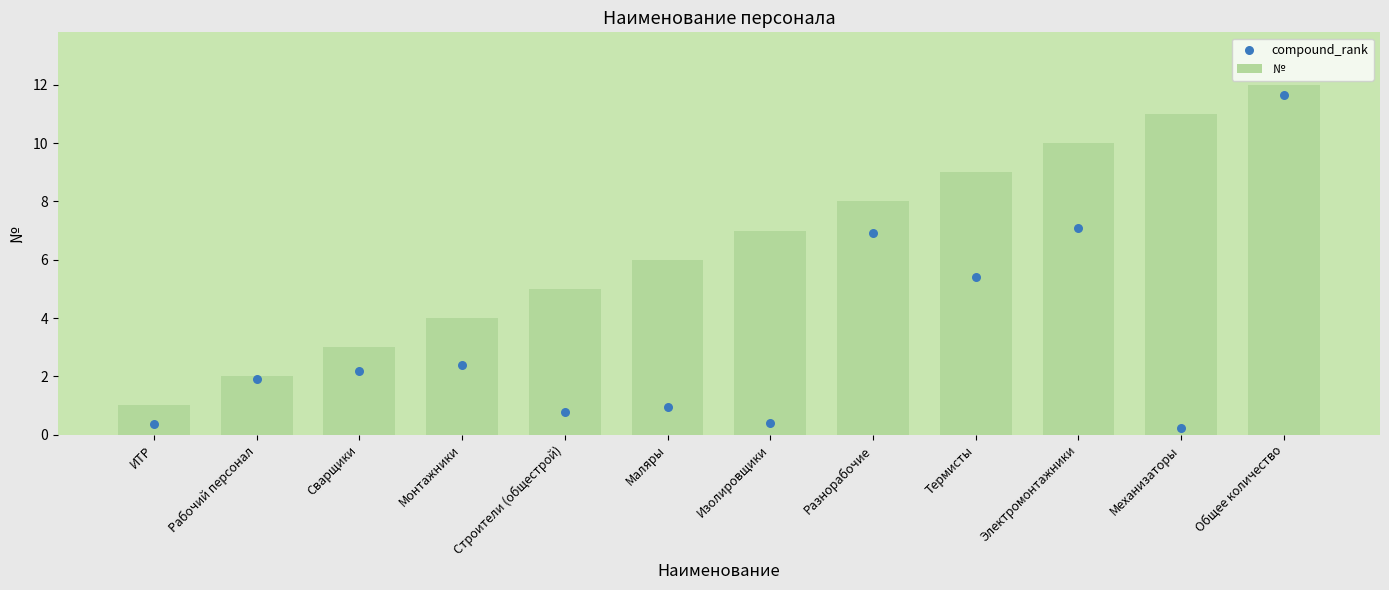

At how many categories does at least one series exceed 2?

10